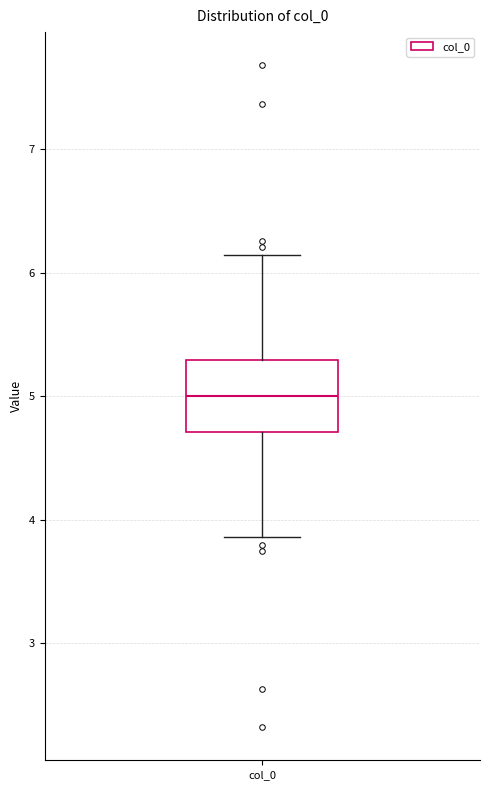

Where is the lower edge of the box for col_0 on the y-axis? The values are not printed on the chart, so give them approximately, as read against the axis.

4.7